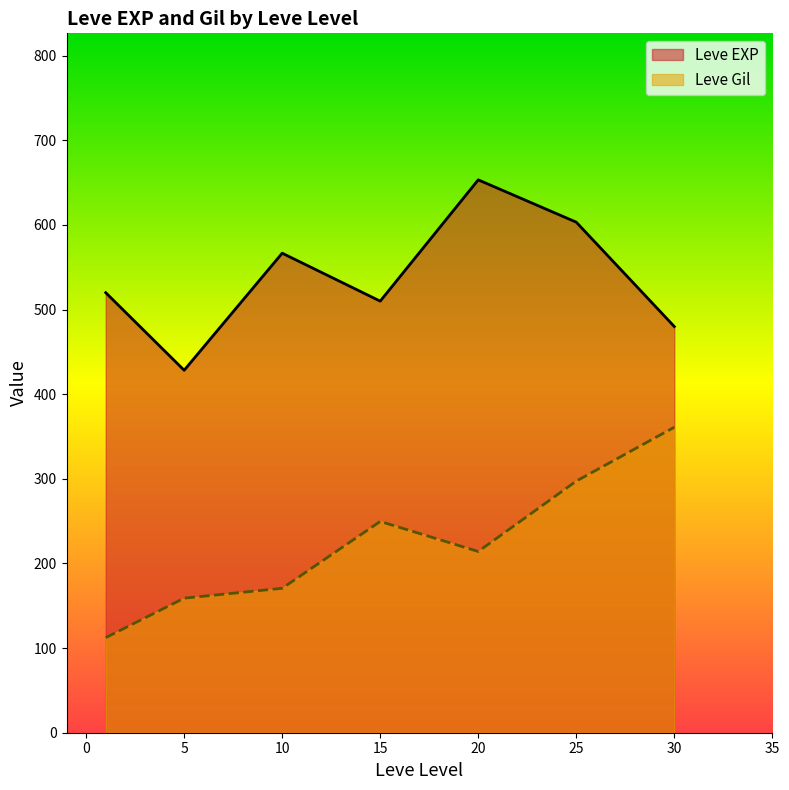

True or false: Leve EXP and Leve Gil cross at least once.

False